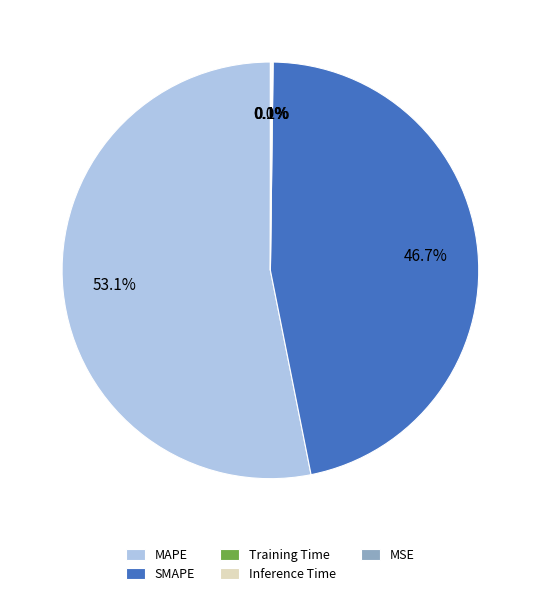

Does any single category account for the majority?

Yes